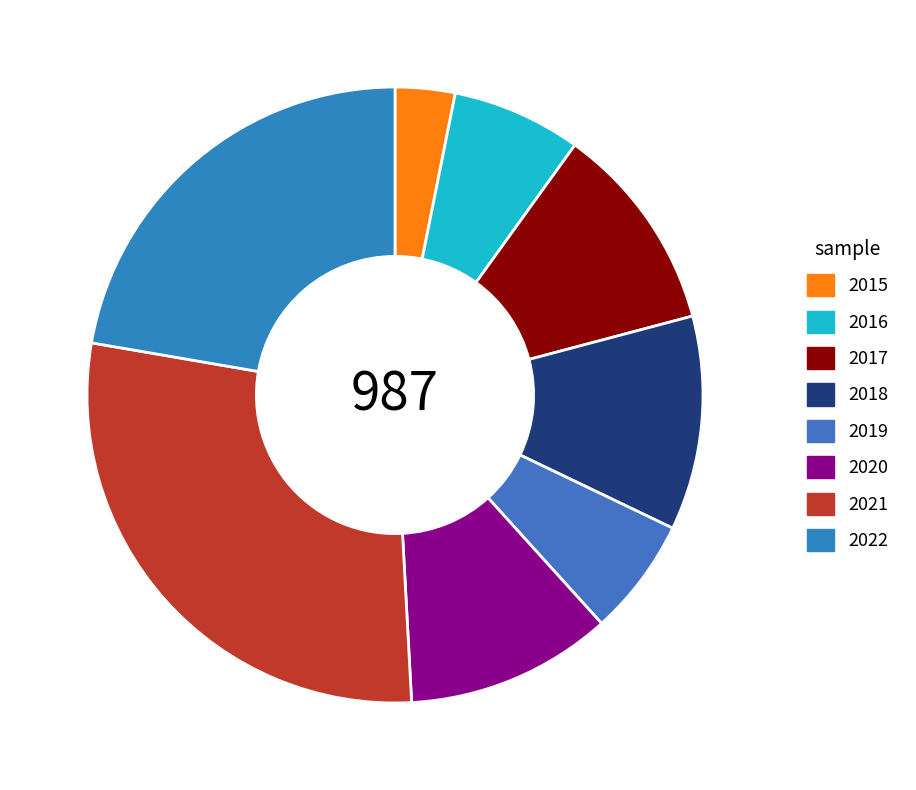

To the nearest percent, what percentage of the pie is 2016?

7%